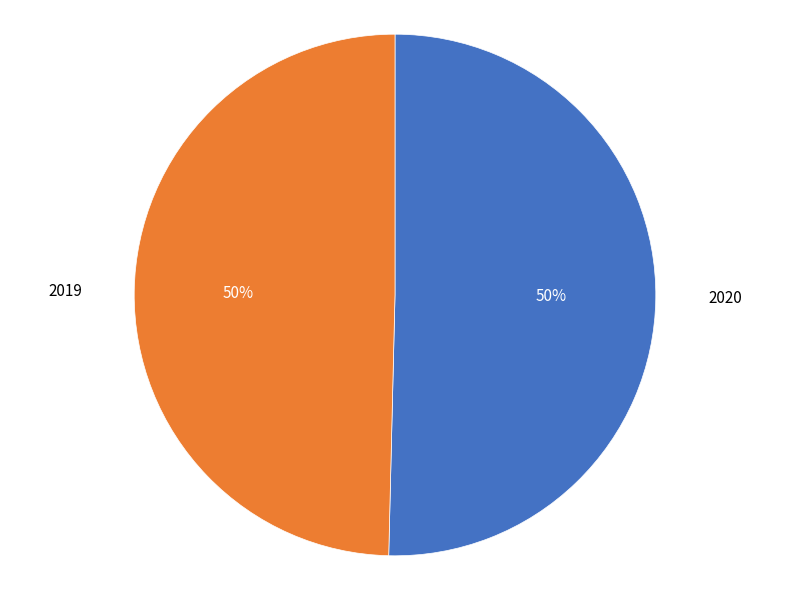

What is the ratio of the value at 2020 to the value at 2019?

1.0